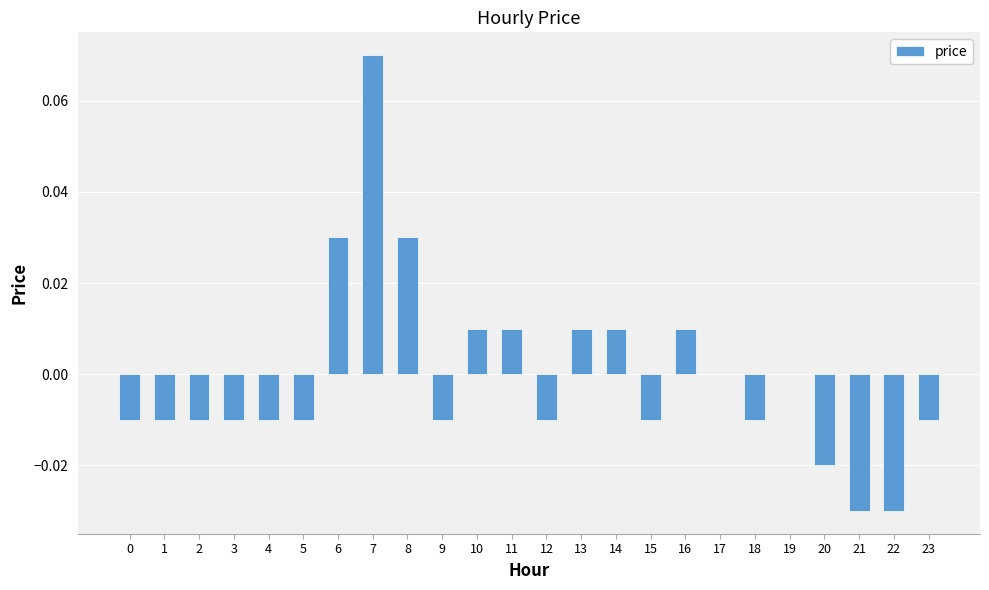

How many distinct data groups are displayed?

1